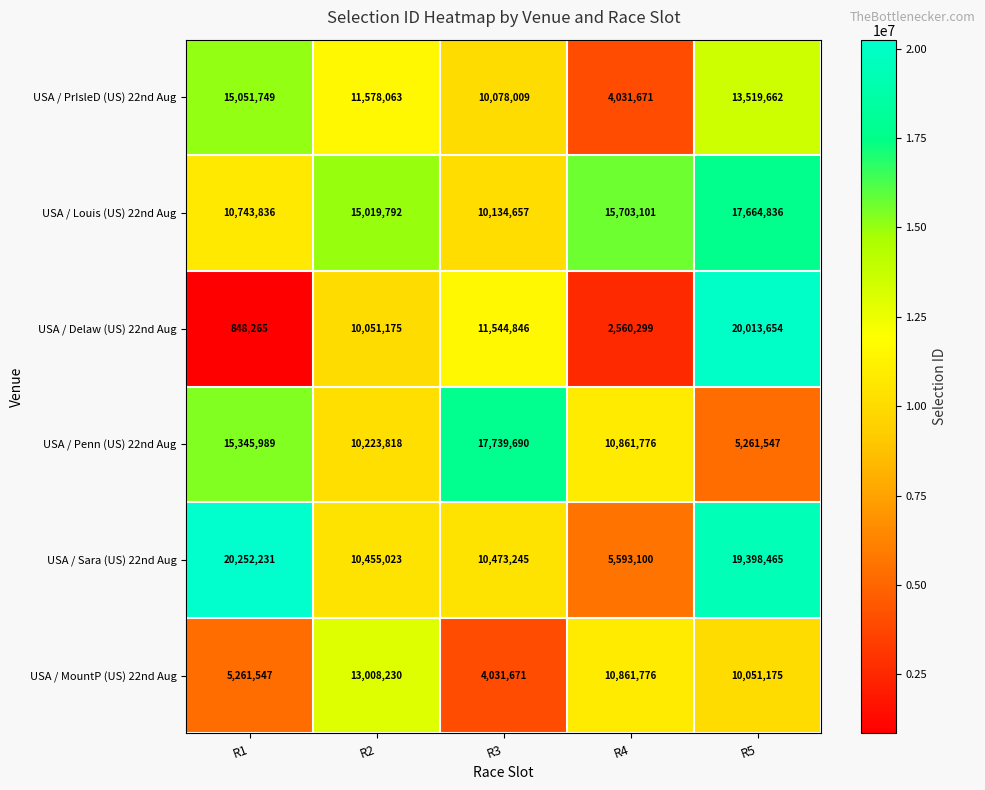

At how many categories does at least one series exceed 11367638?

5